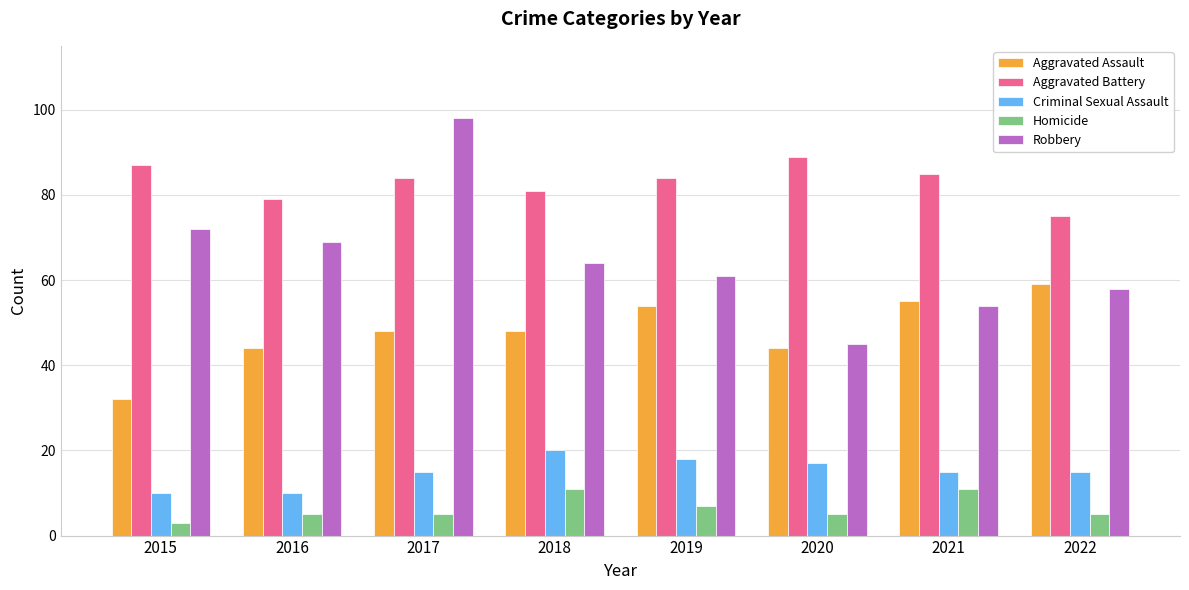

What is the average value of the Criminal Sexual Assault series?

15